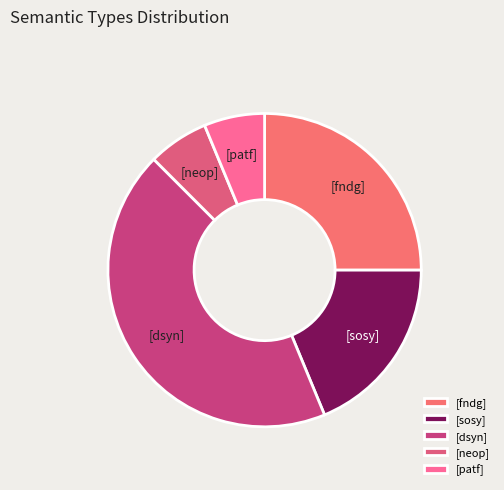

Combined, do [dsyn] and [sosy] account for over 50%?

Yes